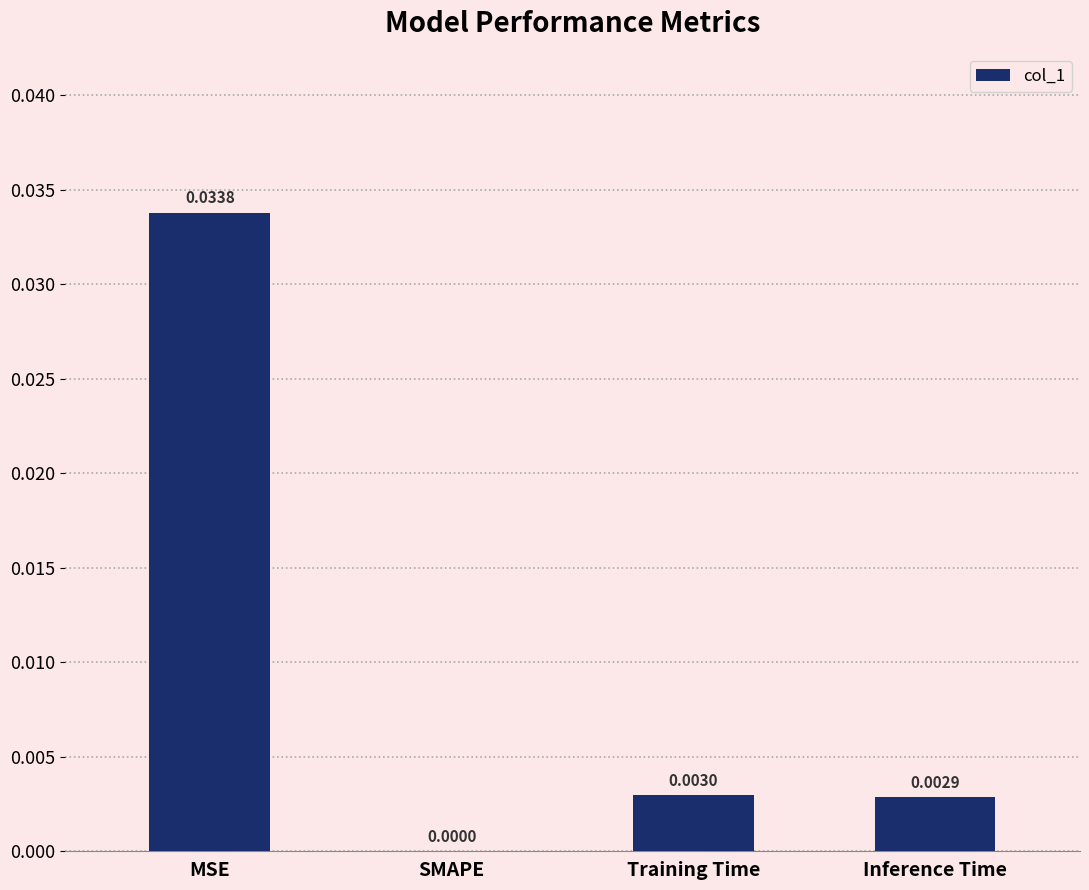

Which category has the highest value across all series?

MSE